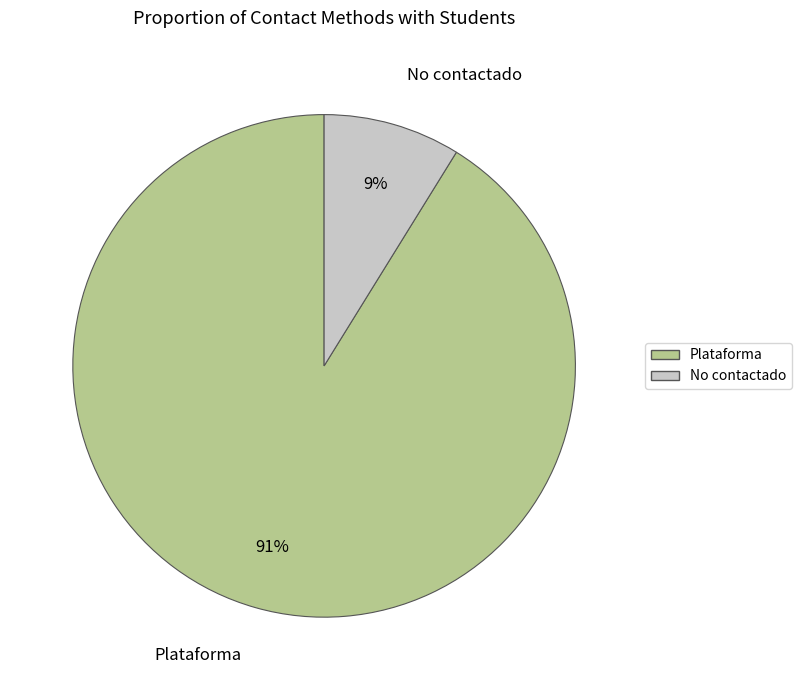

Is there any slice that represents more than half of the pie?

Yes